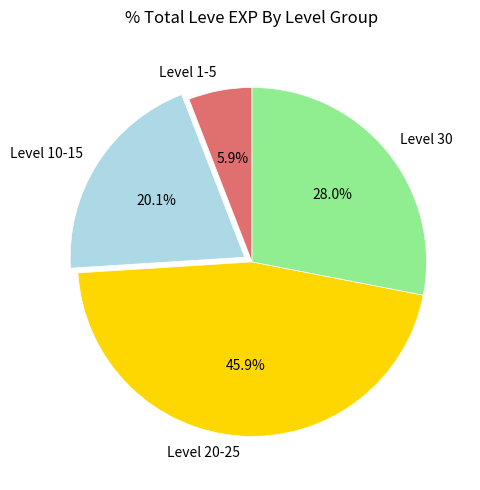

Is there a majority slice in this chart?

No